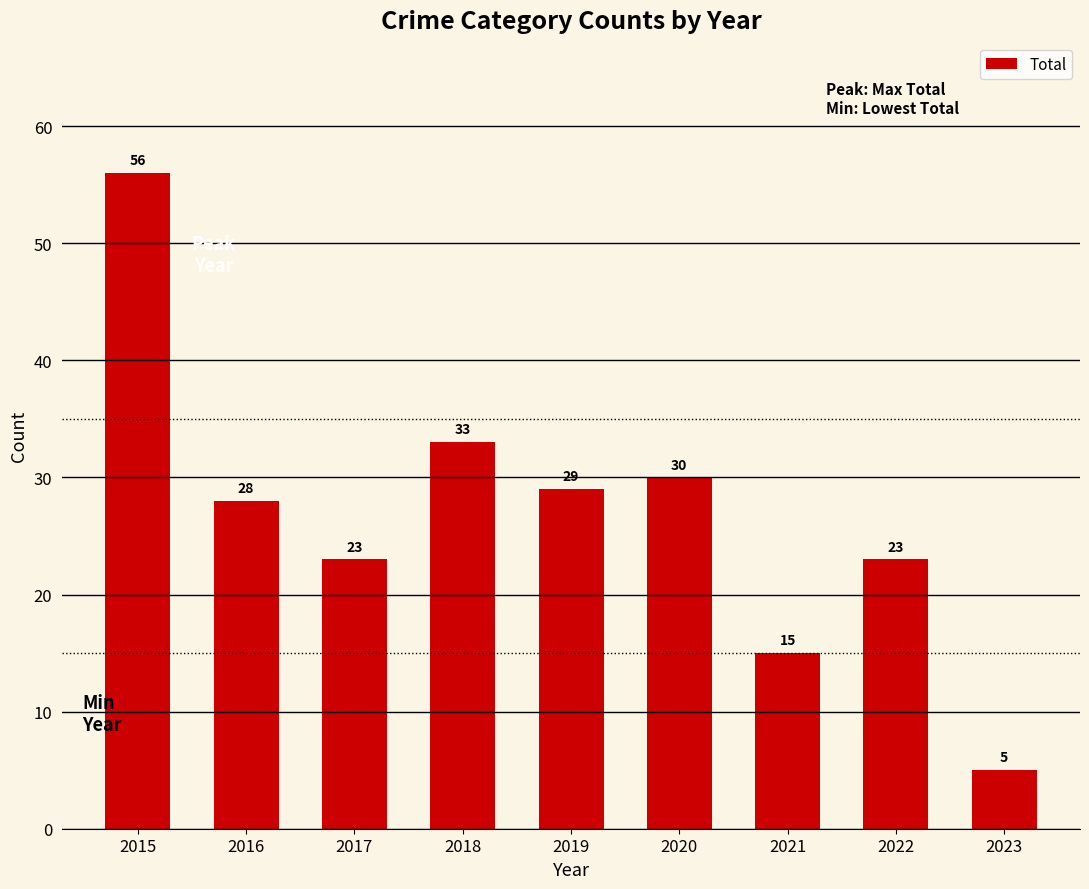

What is the average value?

27